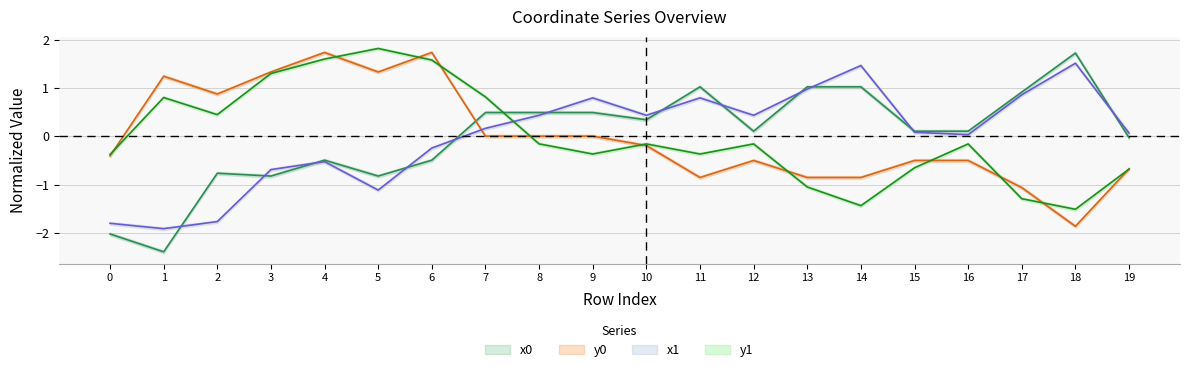

How many series are shown in this chart?

4